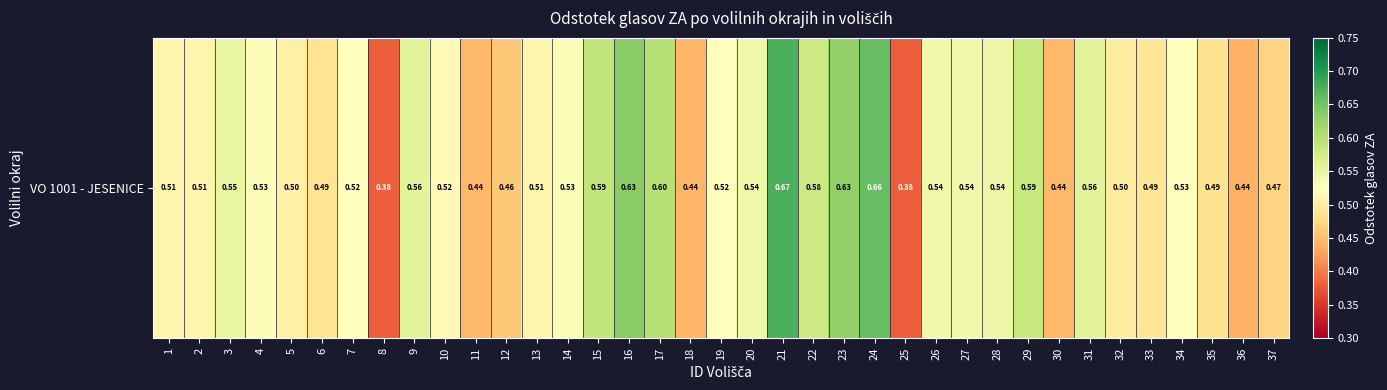

At which label is the value closest to 0?

8